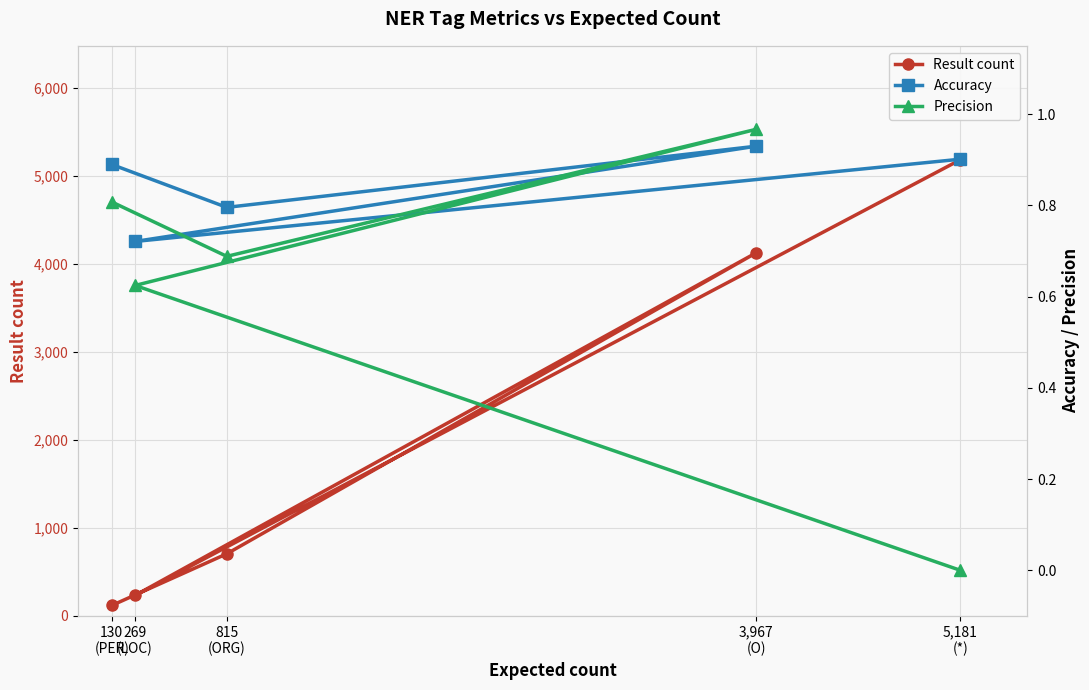

Reading right to left, list all the values displayed in this chart.

Result count: 130
(PER)=118.0	815
(ORG)=705.0	3,967
(O)=4125.0	269
(LOC)=233.0	5,181
(*)=5181.0
Accuracy: 130
(PER)=0.9	815
(ORG)=0.8	3,967
(O)=0.9	269
(LOC)=0.7	5,181
(*)=0.9
Precision: 130
(PER)=0.8	815
(ORG)=0.7	3,967
(O)=1.0	269
(LOC)=0.6	5,181
(*)=0.0